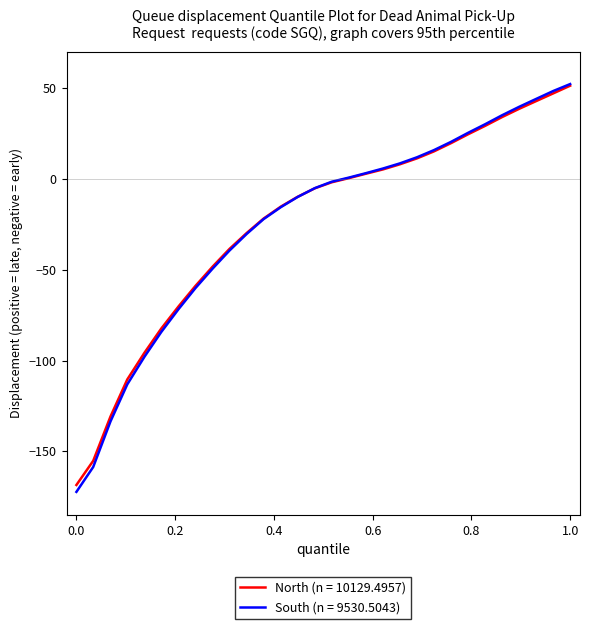

How many lines are shown in the chart?

2